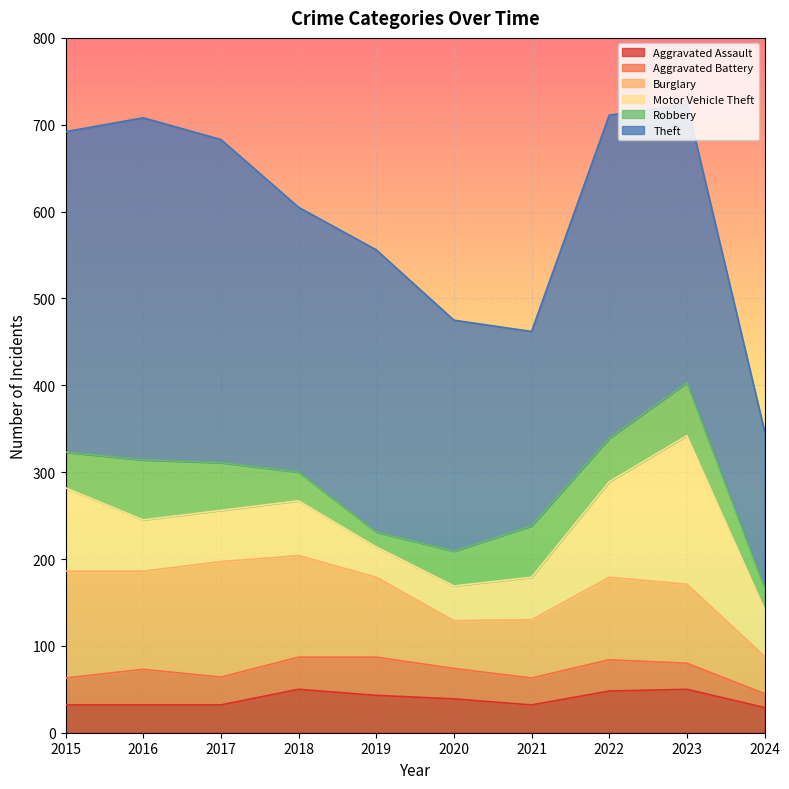

Which has a higher value, 2017 or 2024?

2017